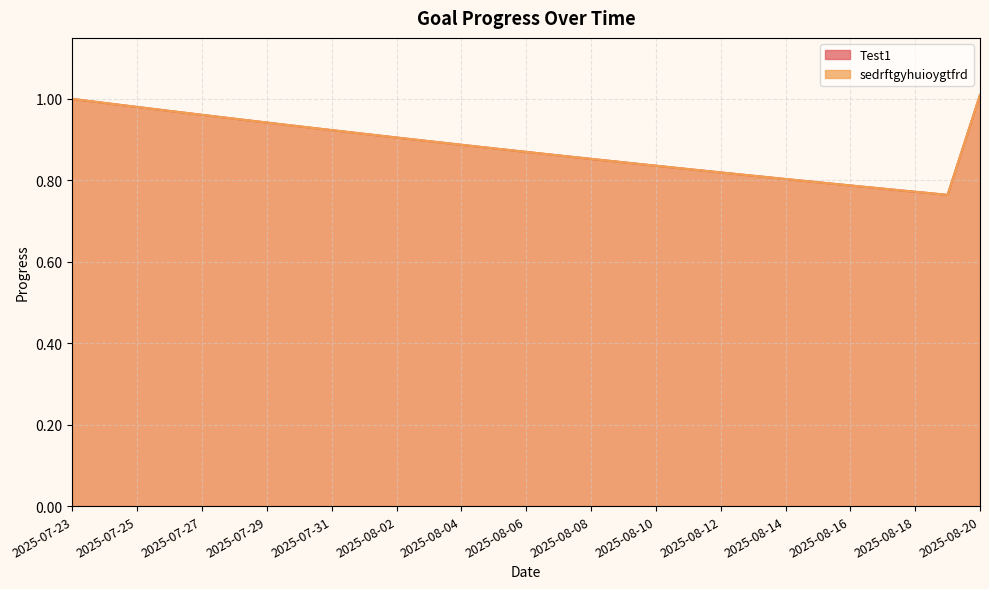

At which label does sedrftgyhuioygtfrd reach its peak?

2025-08-20